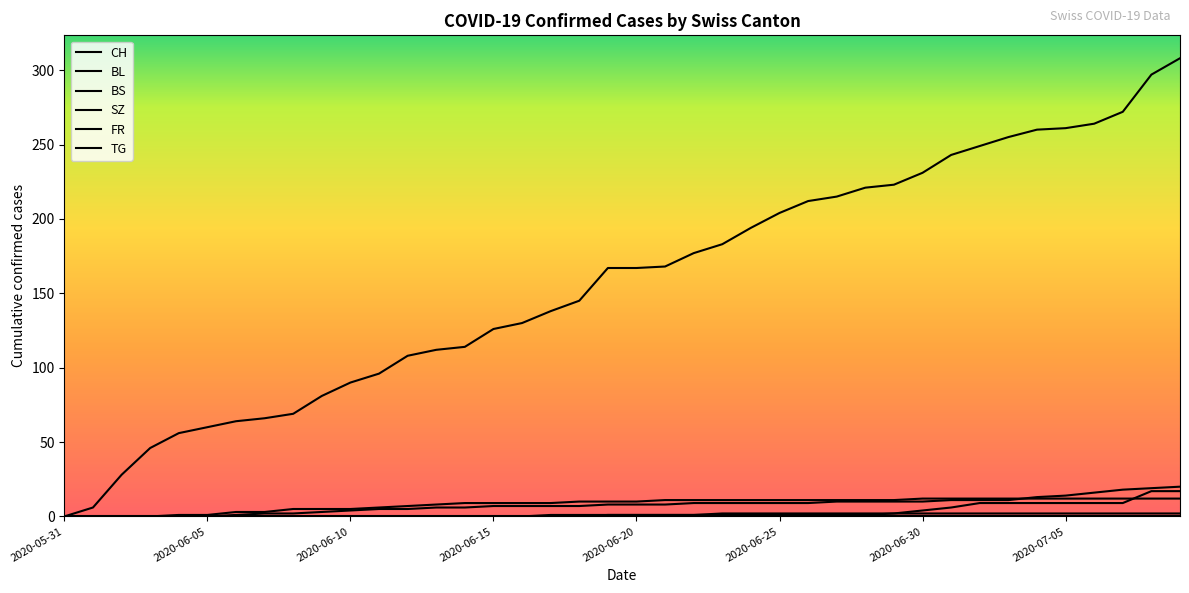

Is this an area chart (filled region under the line)?

No